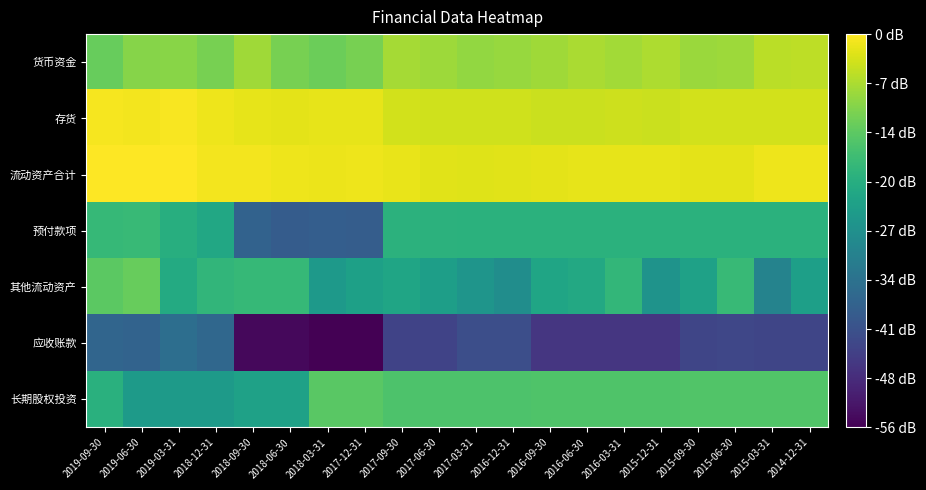

At which category is the sum across all series the highest?

2019-09-30